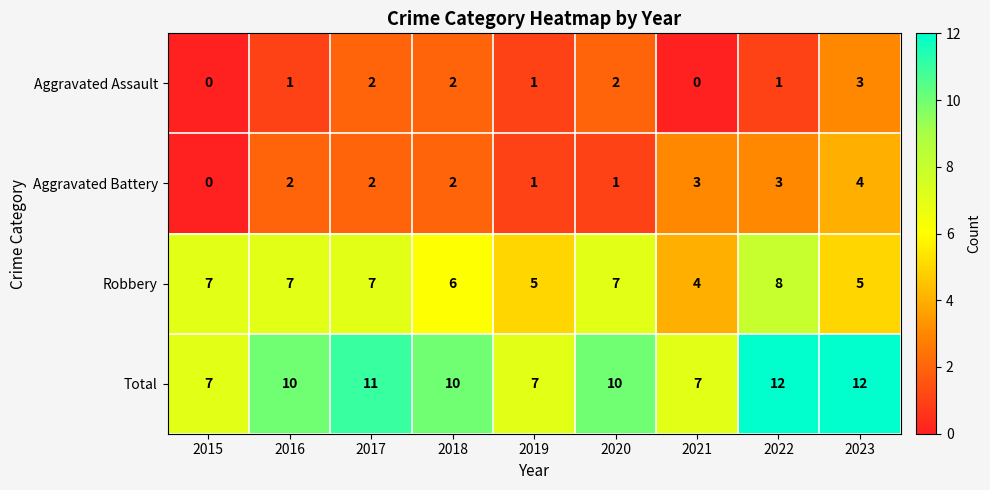

What is the total value across all series at 2020?

20